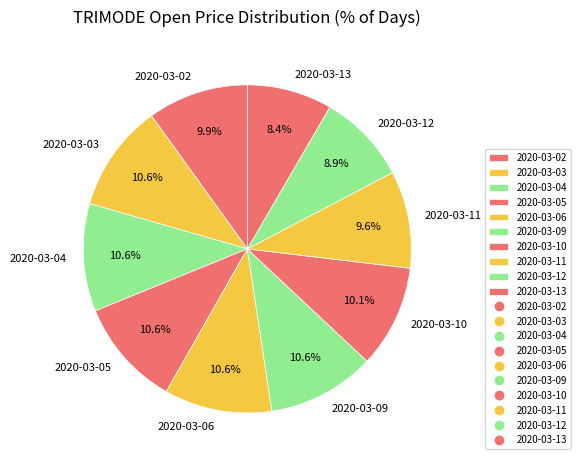

To the nearest percent, what is the combined percentage of 2020-03-05 and 2020-03-09?

21%